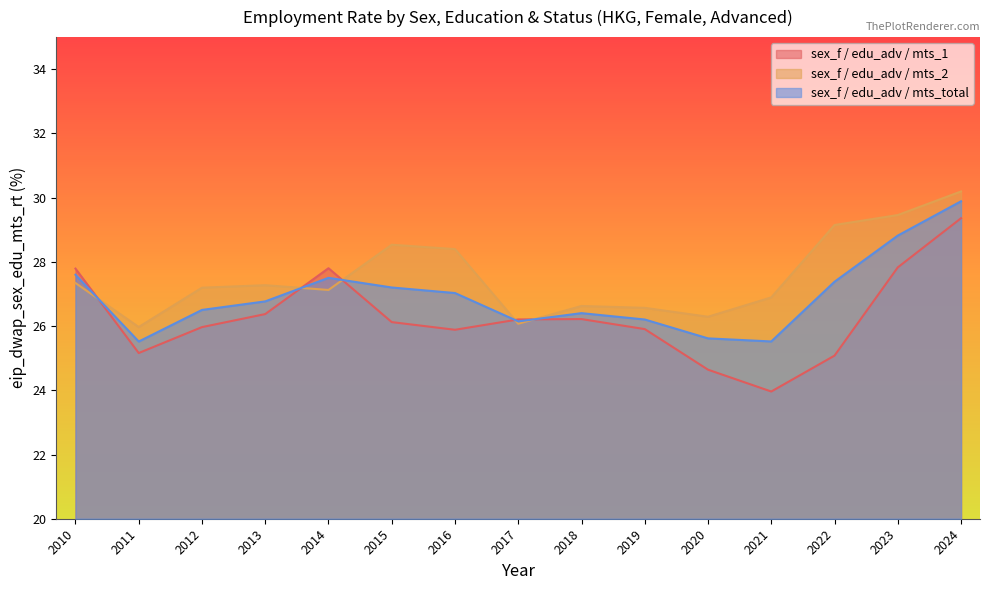

Where is the first local maximum for sex_f / edu_adv / mts_1?

2014